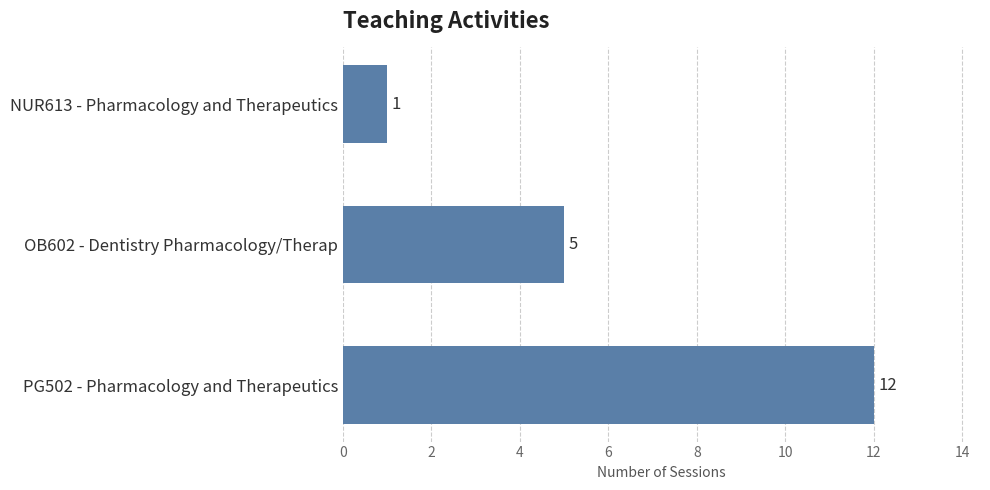

The value at OB602 - Dentistry Pharmacology/Therap is 5. True or false?

True